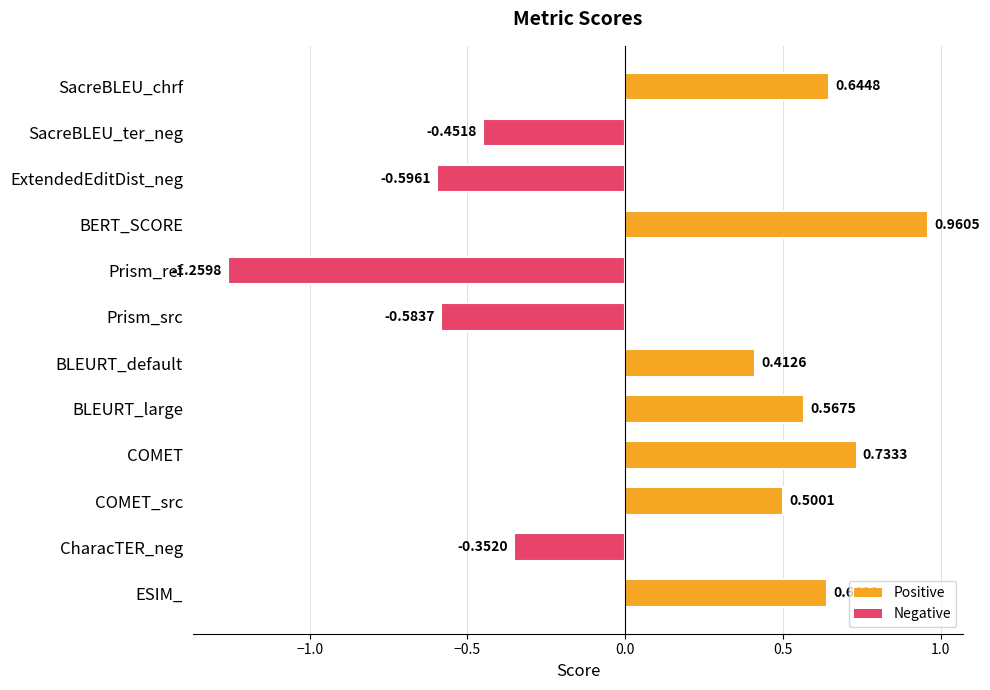

How many series are shown in this chart?

1